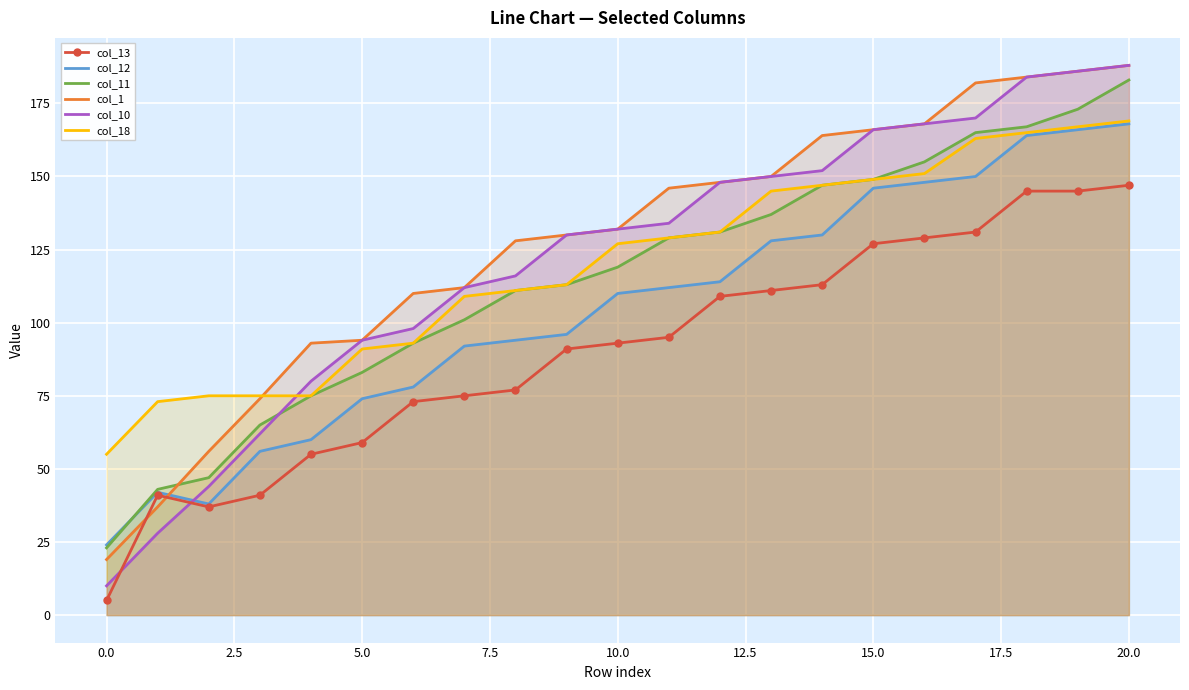

The col_11 series shows 131 at 12. True or false?

True